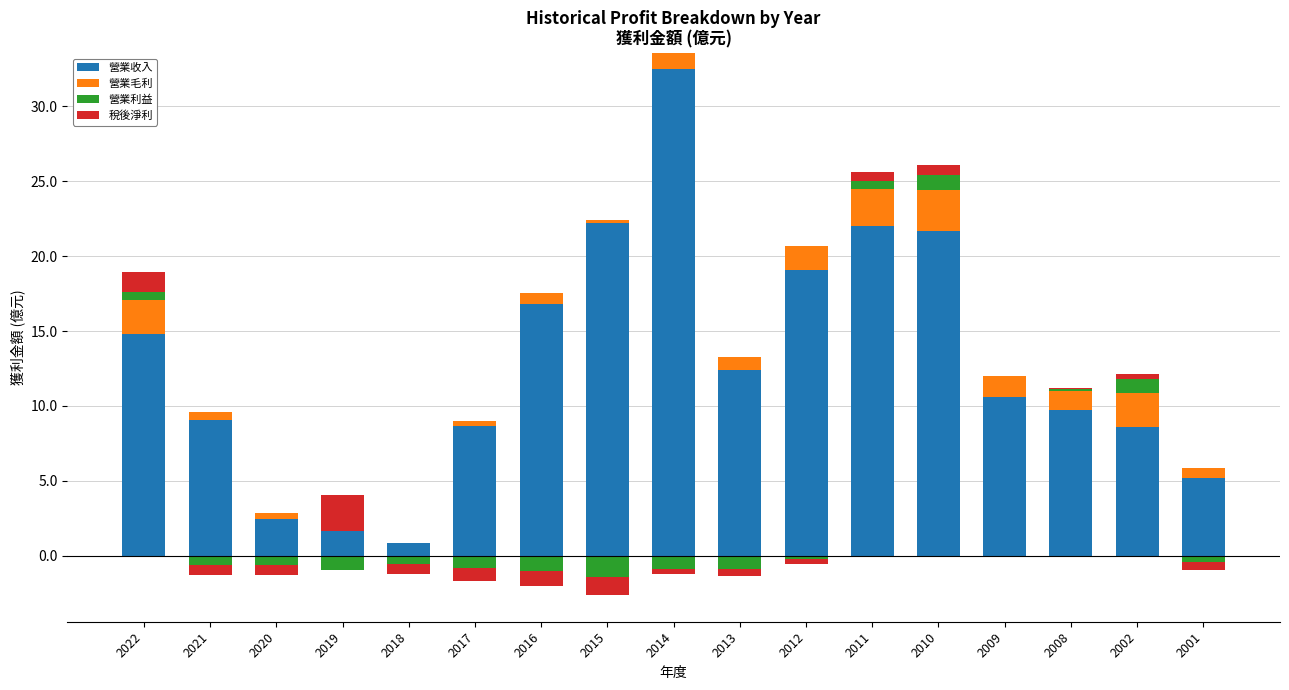

How many categories are shown in the chart?

17